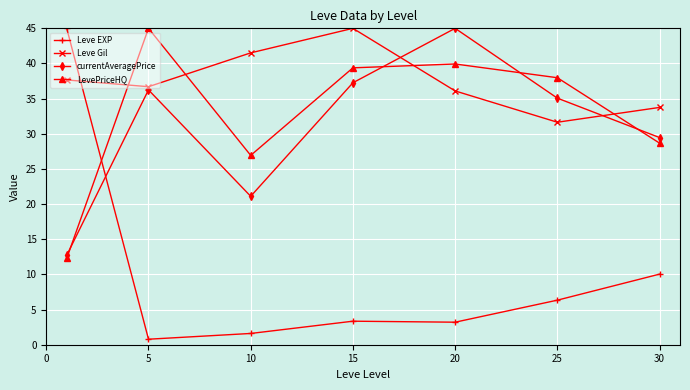

What is the lowest value of the currentAveragePrice series?

12.7